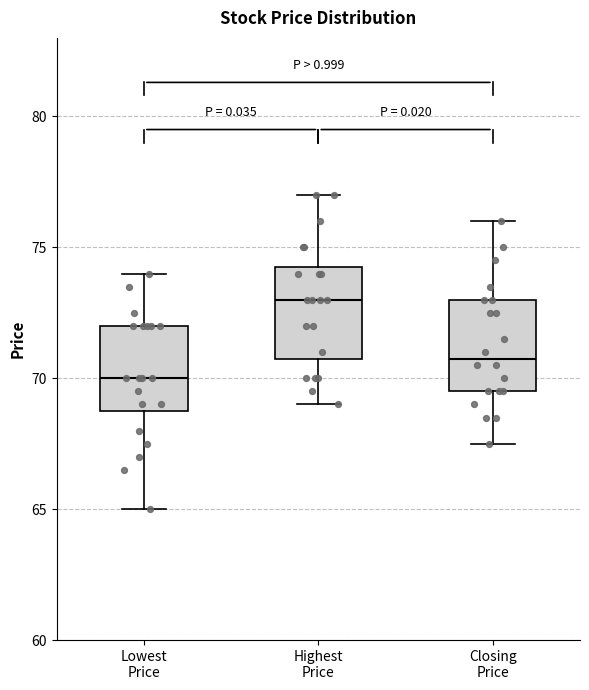

Reading left to right, read every box against the y-axis: the position of its median line, the range the box covers, and the ends of its whiskers. The values are not printed on the chart, so give them approximately, as read against the axis.

Lowest Price: median 70.0, box 69.0 to 72.0, whiskers 65.0 to 74.0
Highest Price: median 73.0, box 71.0 to 74.5, whiskers 69.0 to 77.0
Closing Price: median 71.0, box 69.5 to 73.0, whiskers 67.5 to 76.0